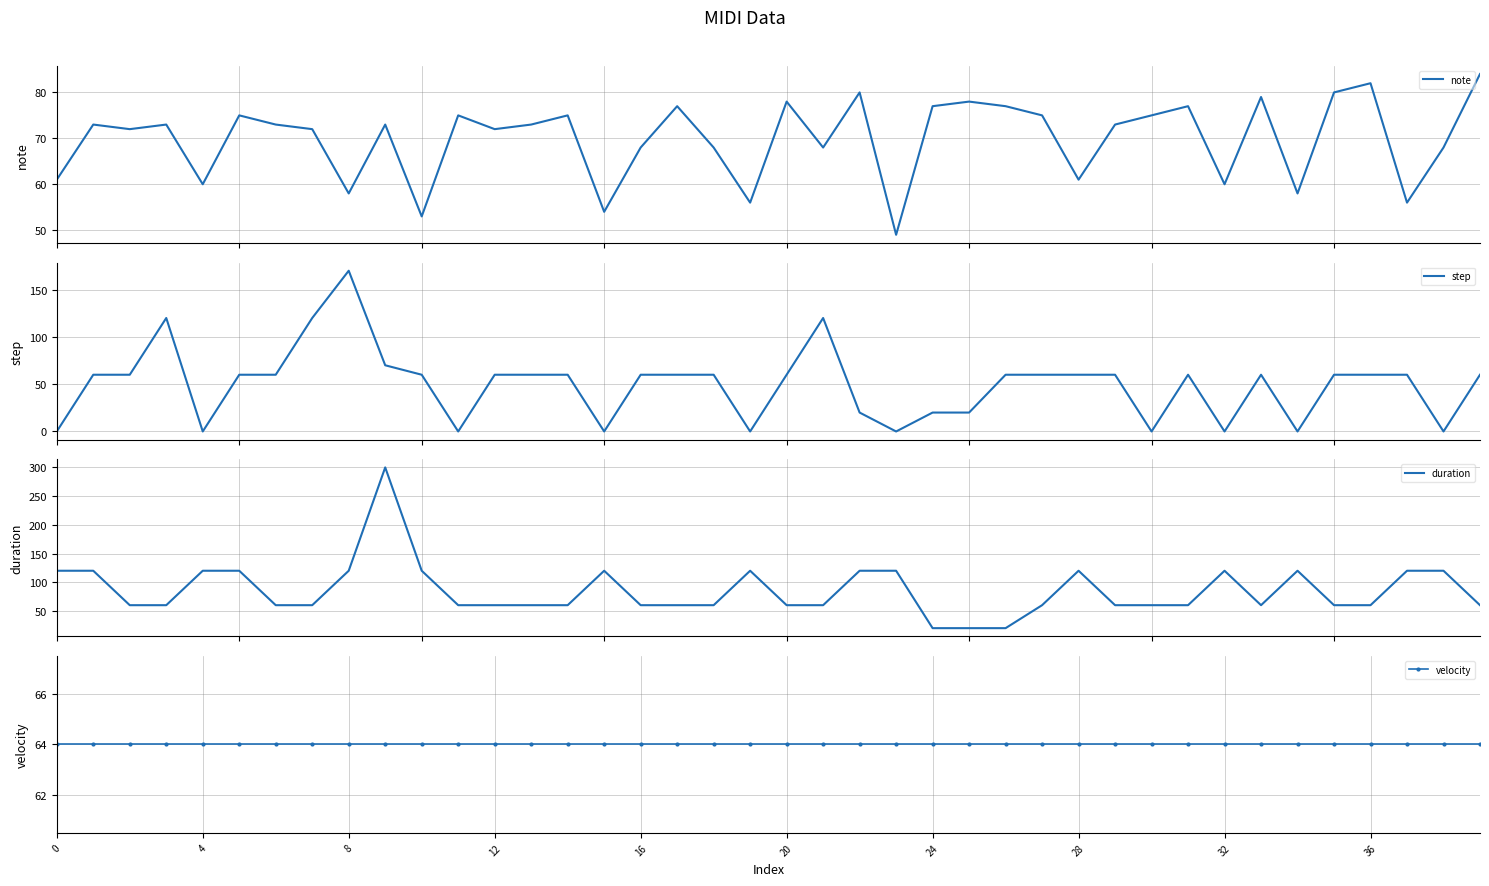

True or false: duration and velocity cross at least once.

True